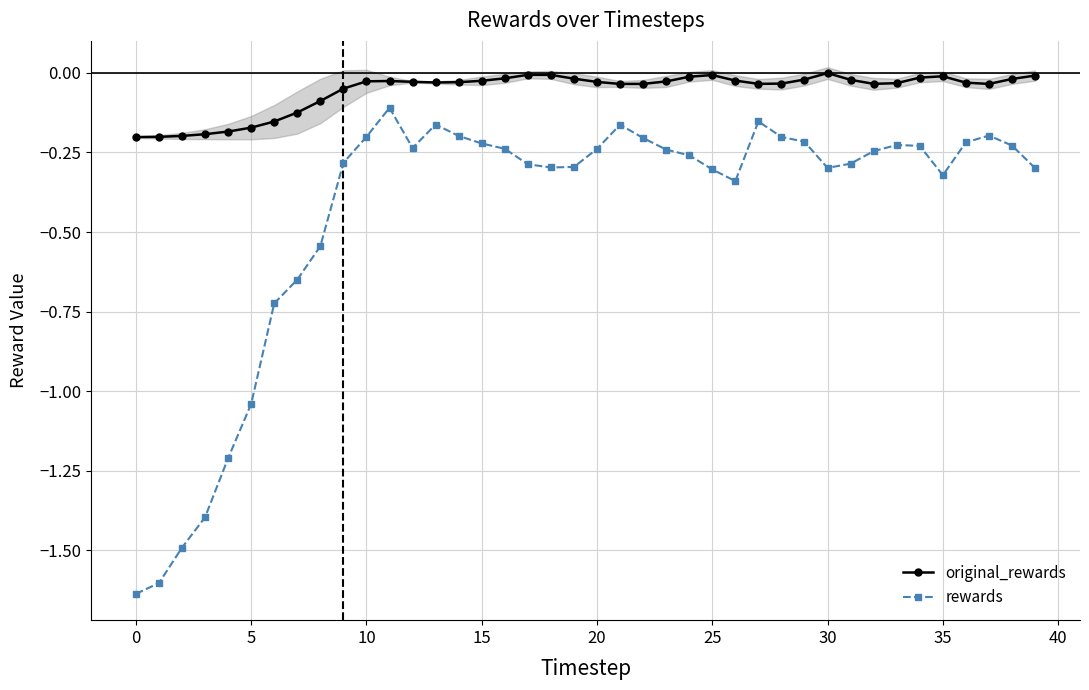

True or false: original_rewards and rewards intersect in this chart.

False